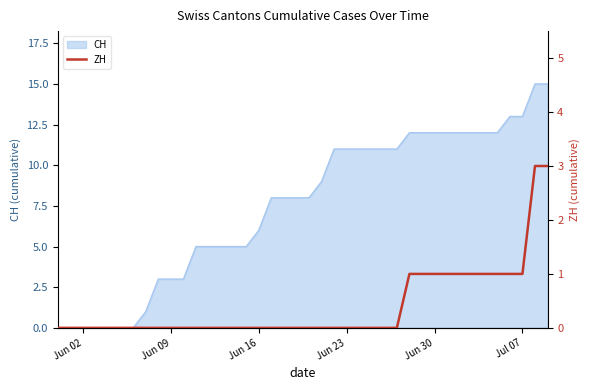

True or false: the data has more than 0 interior local peaks.

False